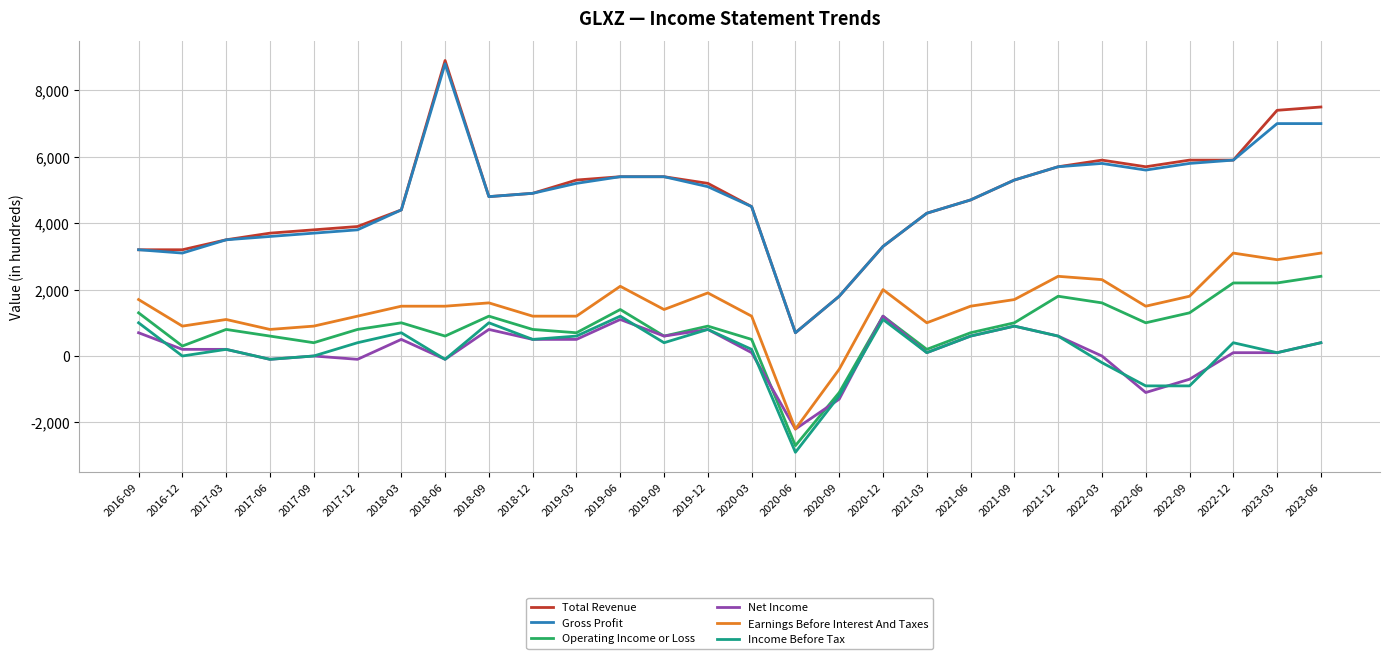

Which category has the highest value across all series?

2018-06